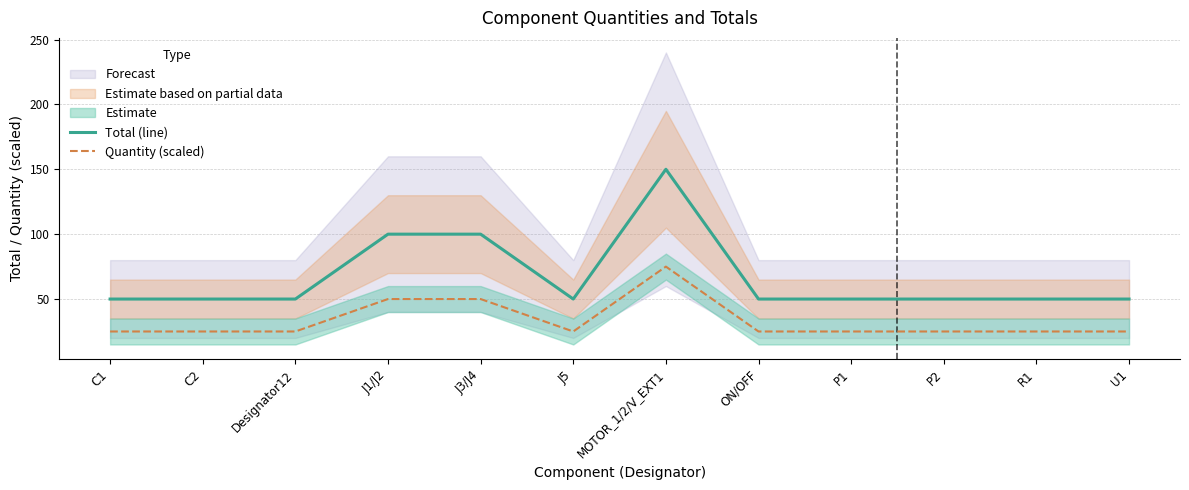

Reading right to left, extract all data points from this chart.

Total (line): U1=50	R1=50	P2=50	P1=50	ON/OFF=50	MOTOR_1/2/V_EXT1=150	J5=50	J3/J4=100	J1/J2=100	Designator12=50	C2=50	C1=50
Quantity (scaled): U1=25	R1=25	P2=25	P1=25	ON/OFF=25	MOTOR_1/2/V_EXT1=75	J5=25	J3/J4=50	J1/J2=50	Designator12=25	C2=25	C1=25